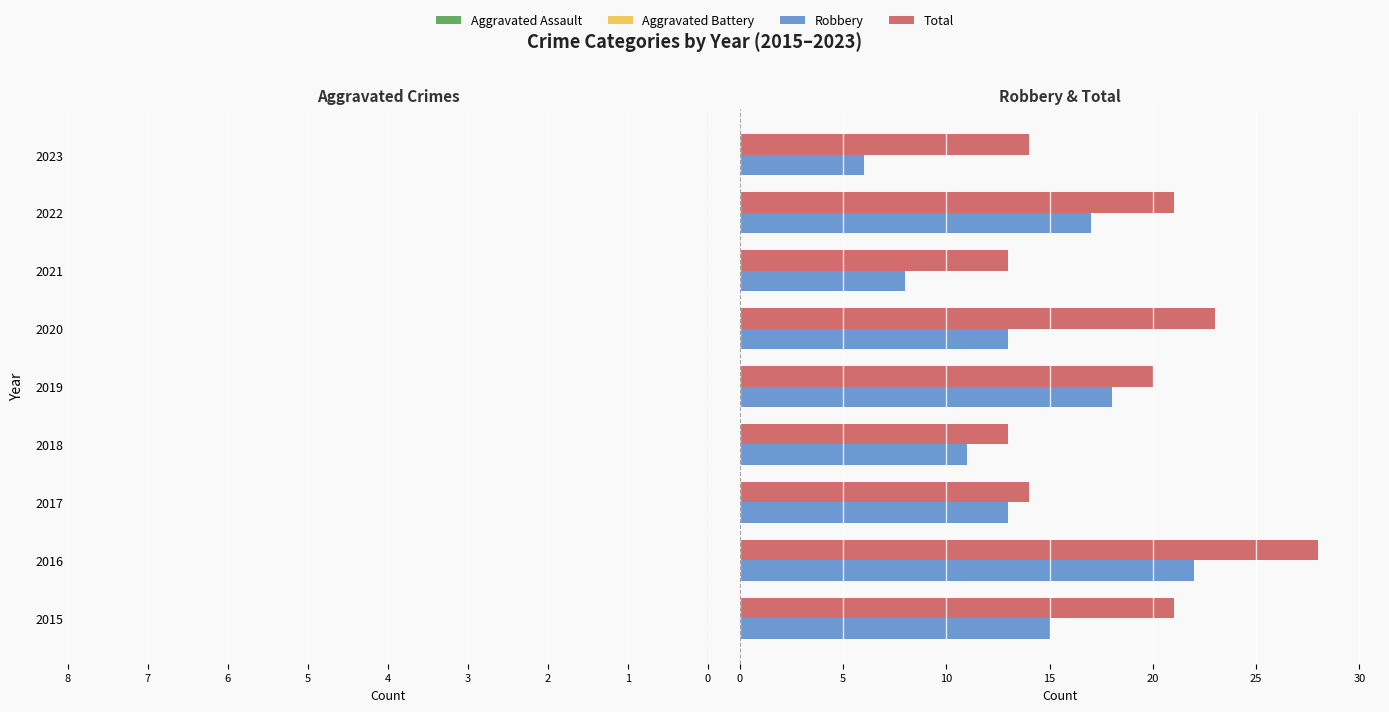

What is the highest value of the Robbery series?

22